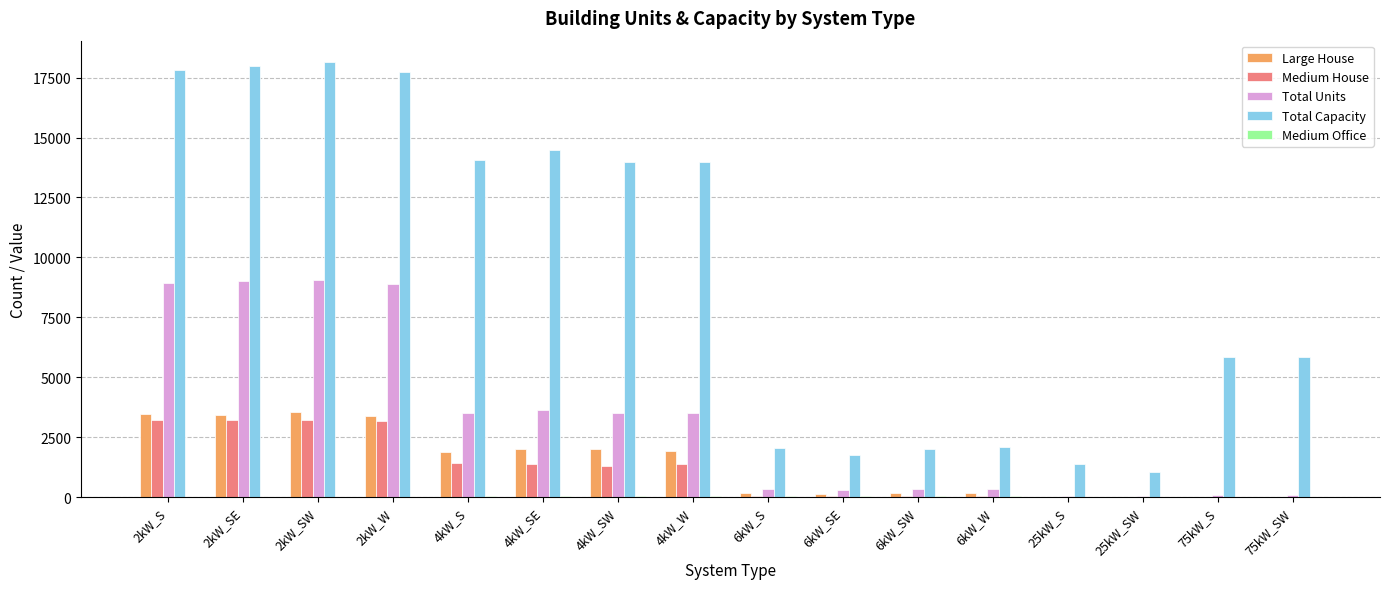

Which series changed the most between 6kW_S and 75kW_SW?

Total Capacity